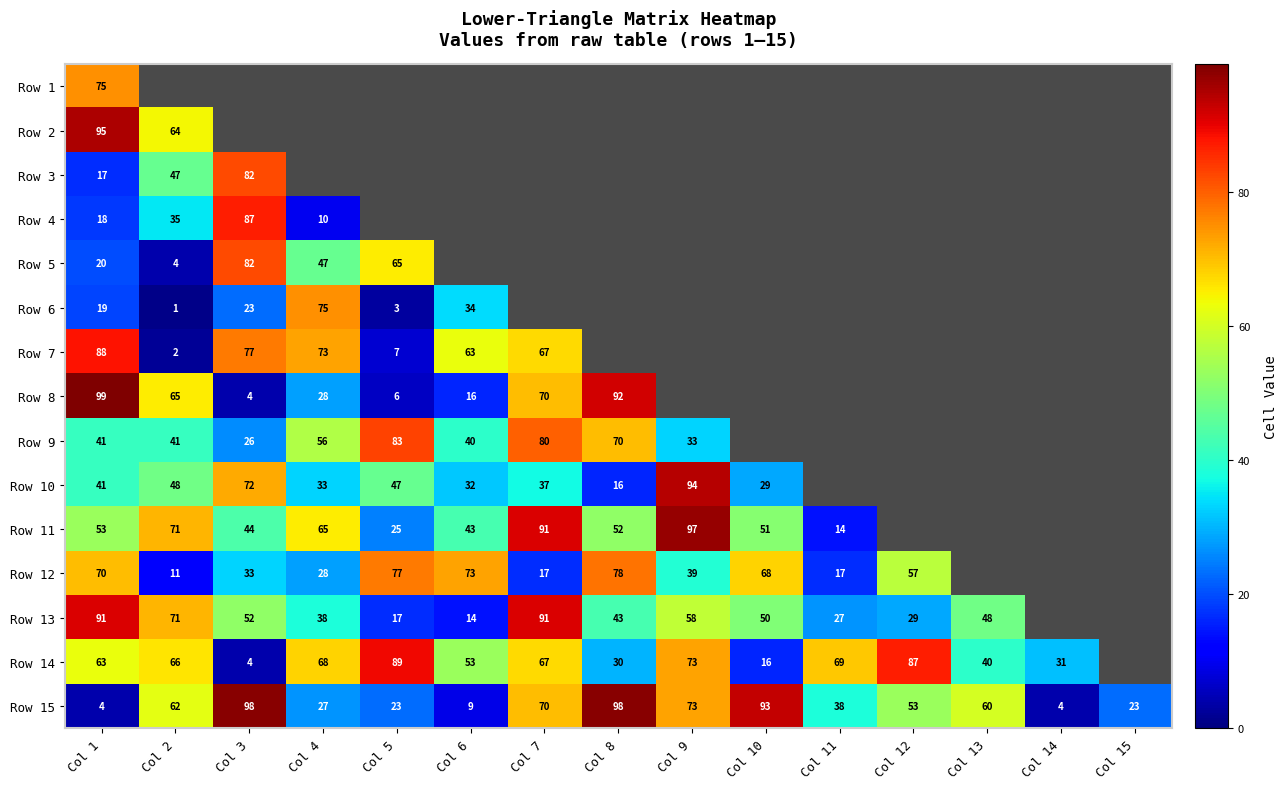

At which category does the chart reach its peak across all series?

Col 1